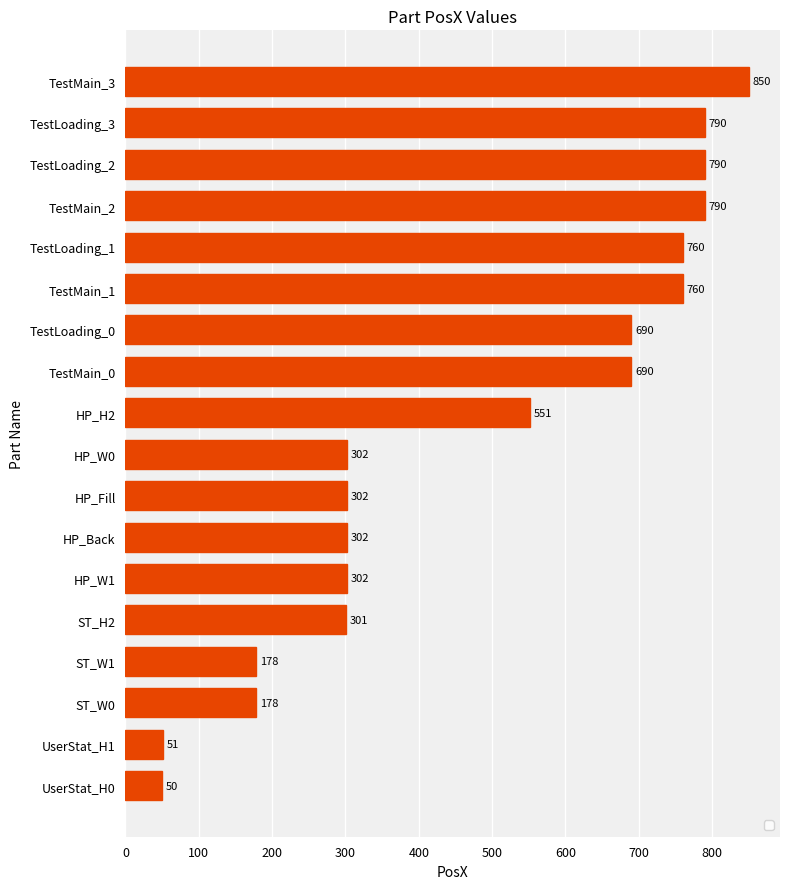

Approximately how many times larger is the value at HP_Fill compared to TestMain_1?

0.4